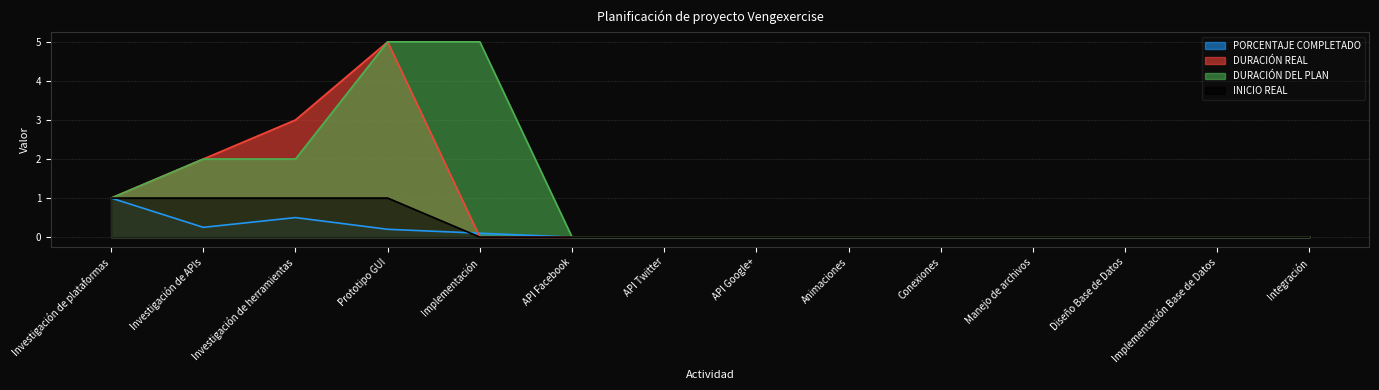

What is the sum of all INICIO REAL values?

4.0